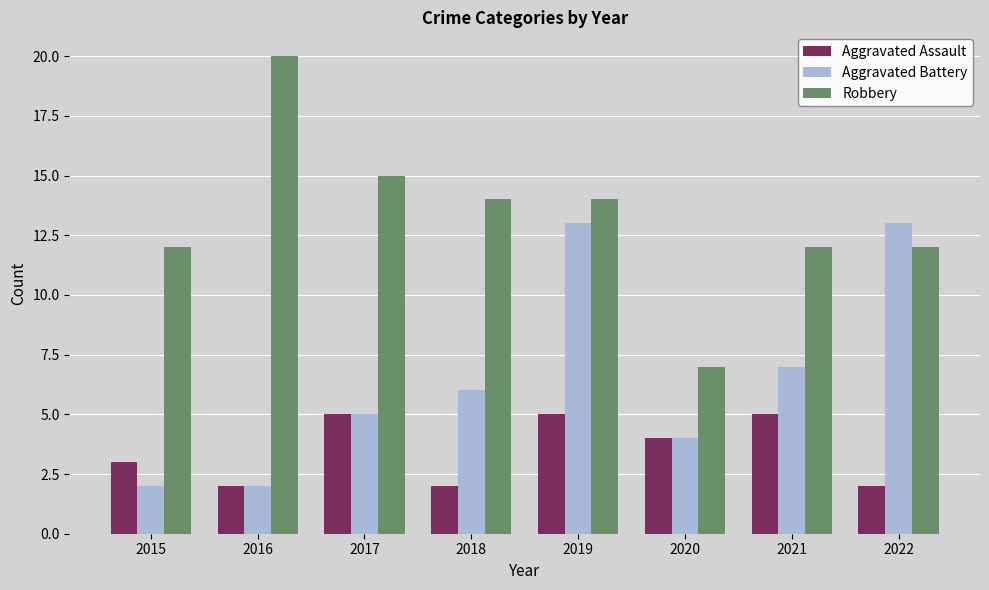

List the series in order of their peak value, lowest first.

Aggravated Assault, Aggravated Battery, Robbery